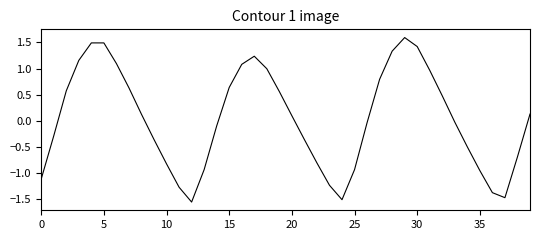

How many positive values are there?

20